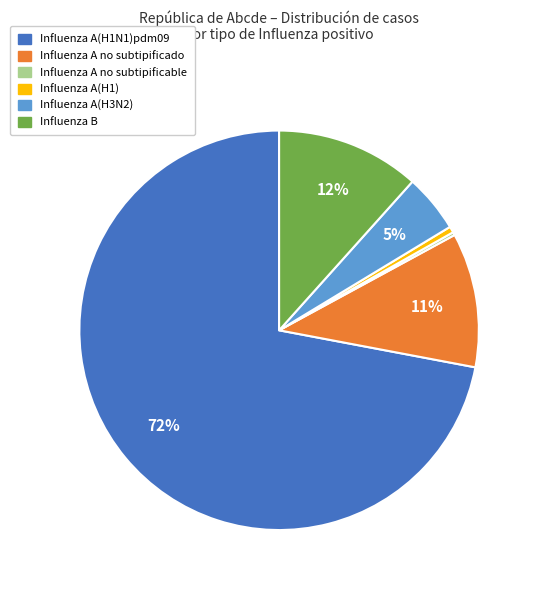

Is it true that Influenza B is 7% of the pie?

False